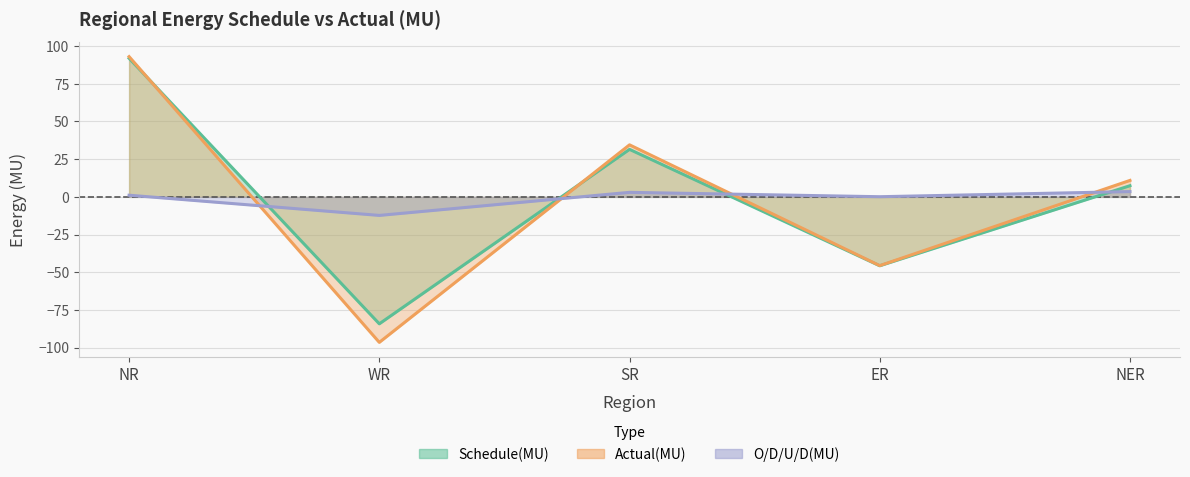

Which category has the highest value in the Schedule(MU) series?

NR